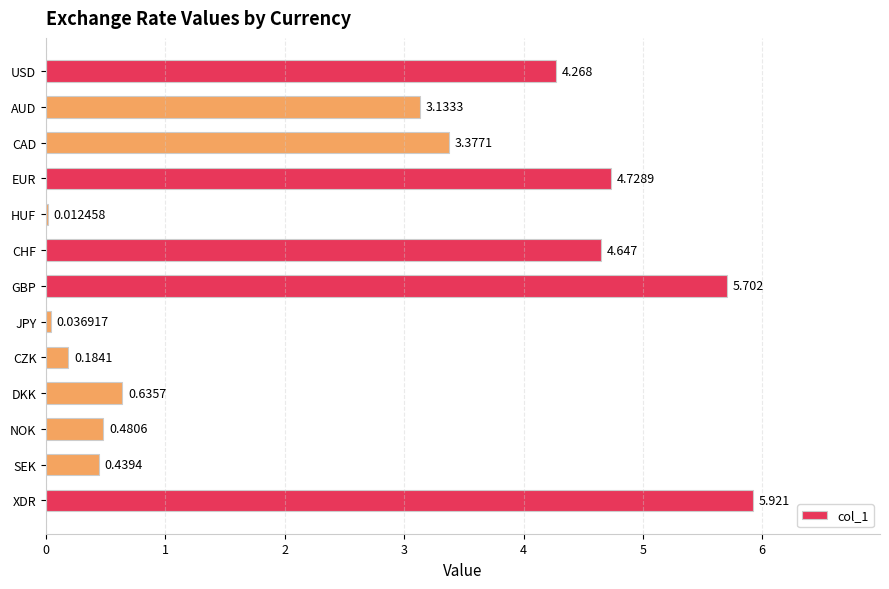

At which label is the value closest to 2?

AUD